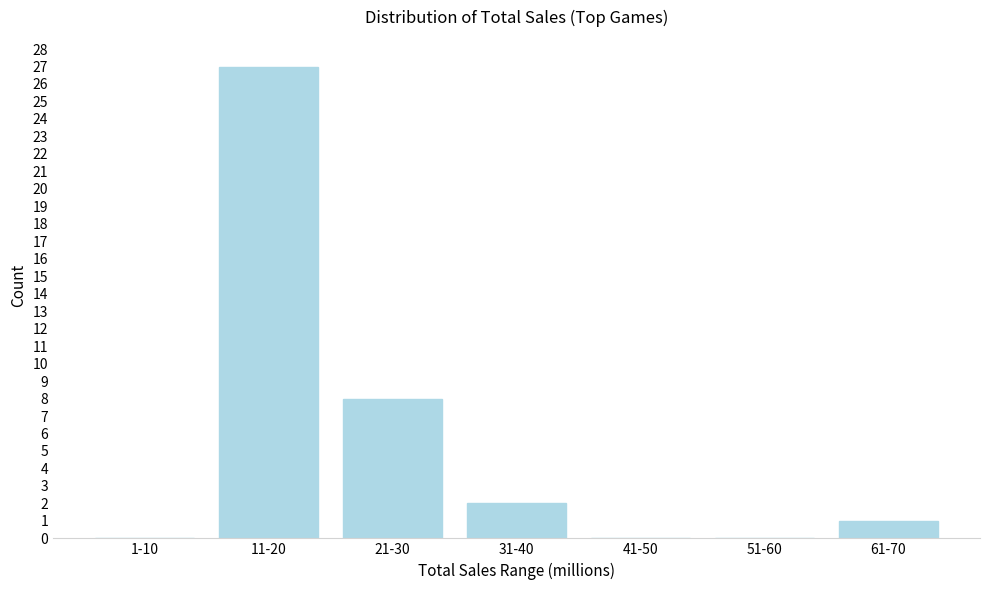

Reading right to left, transcribe all the data shown in this chart.

61-70=1	51-60=0	41-50=0	31-40=2	21-30=8	11-20=27	1-10=0